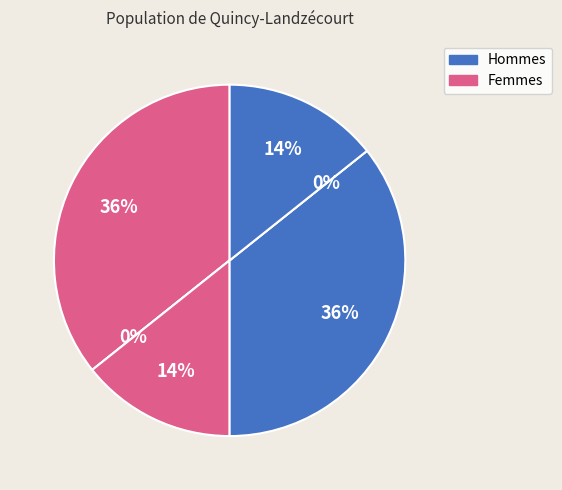

Count the number of slices in the pie.

6